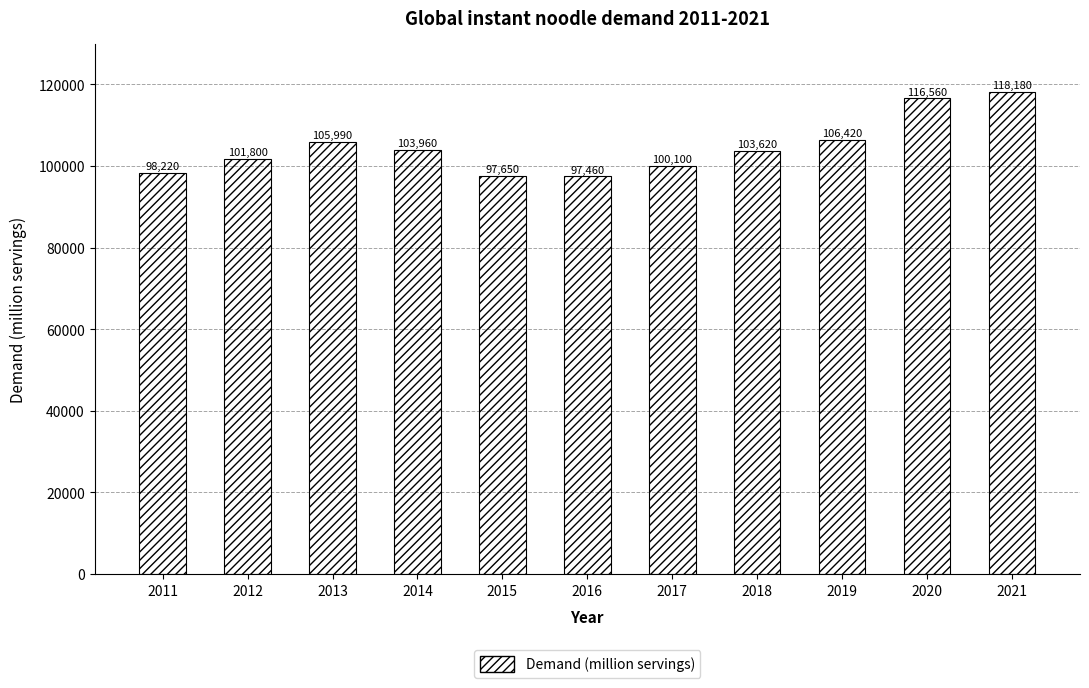

What is the minimum value shown in the chart?

97460